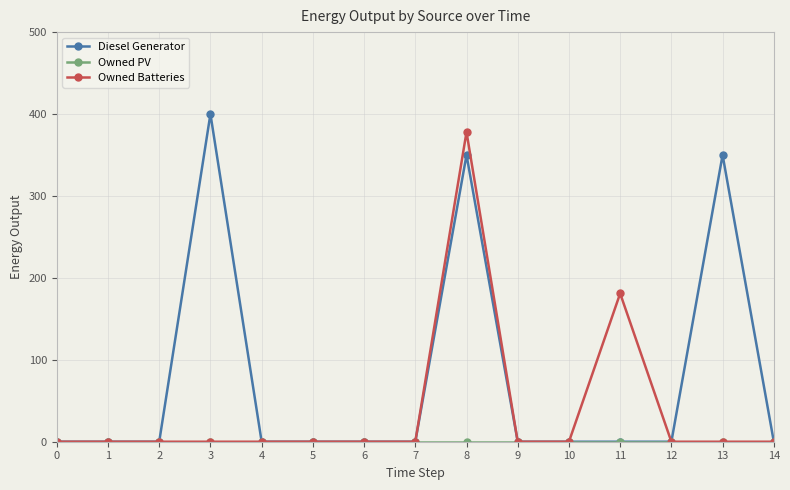

What is the maximum value for Diesel Generator?

400